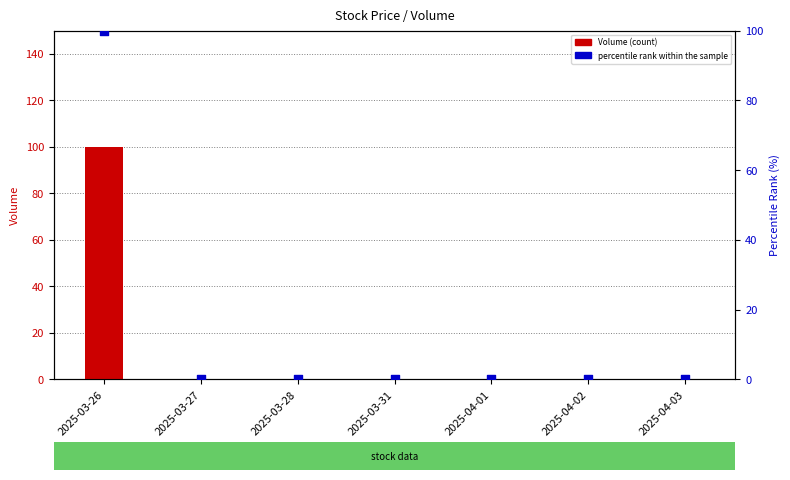

What are all the series names shown in the legend?

Volume (count), percentile rank within the sample